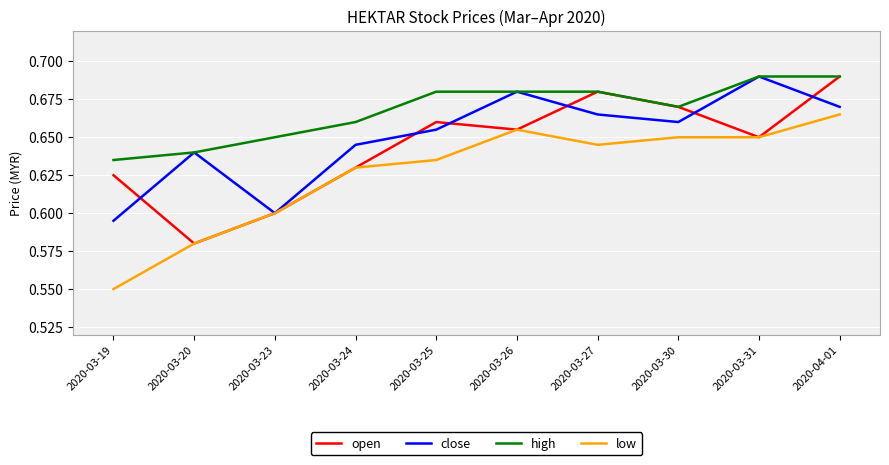

What is the sum of all high values?

6.7